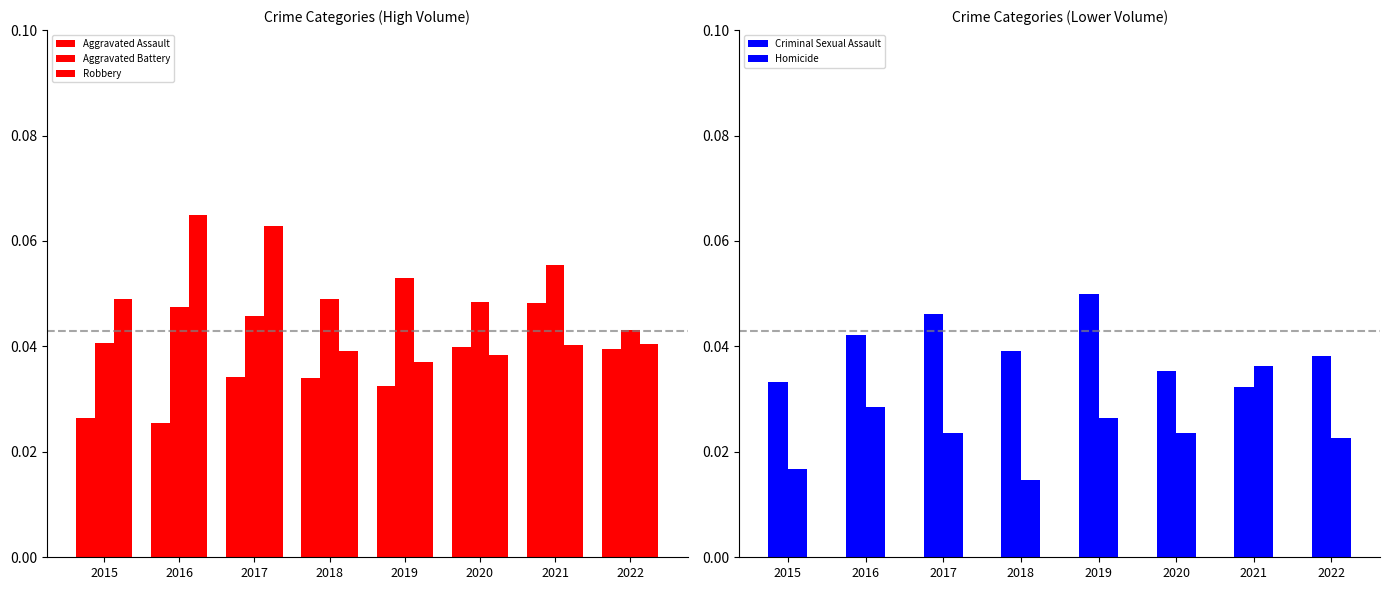

Which category has the lowest value in the Criminal Sexual Assault series?

2021